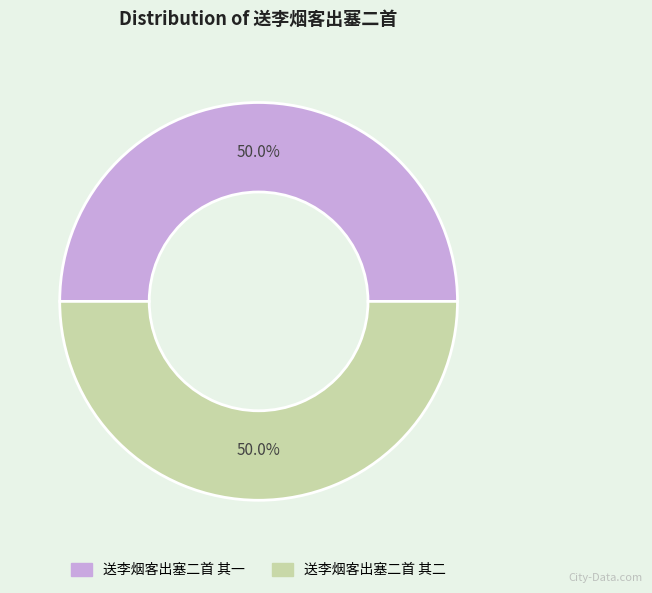

Approximately how many times larger is the value at 送李烟客出塞二首 其二 compared to 送李烟客出塞二首 其一?

1.0